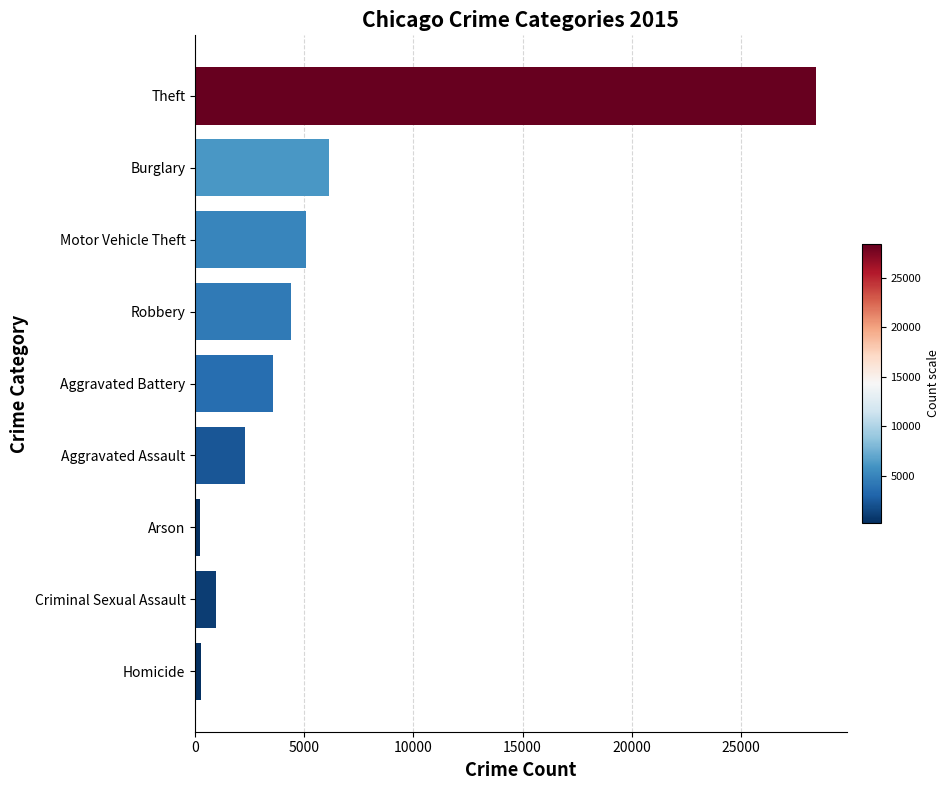

Does the chart contain any negative values?

No